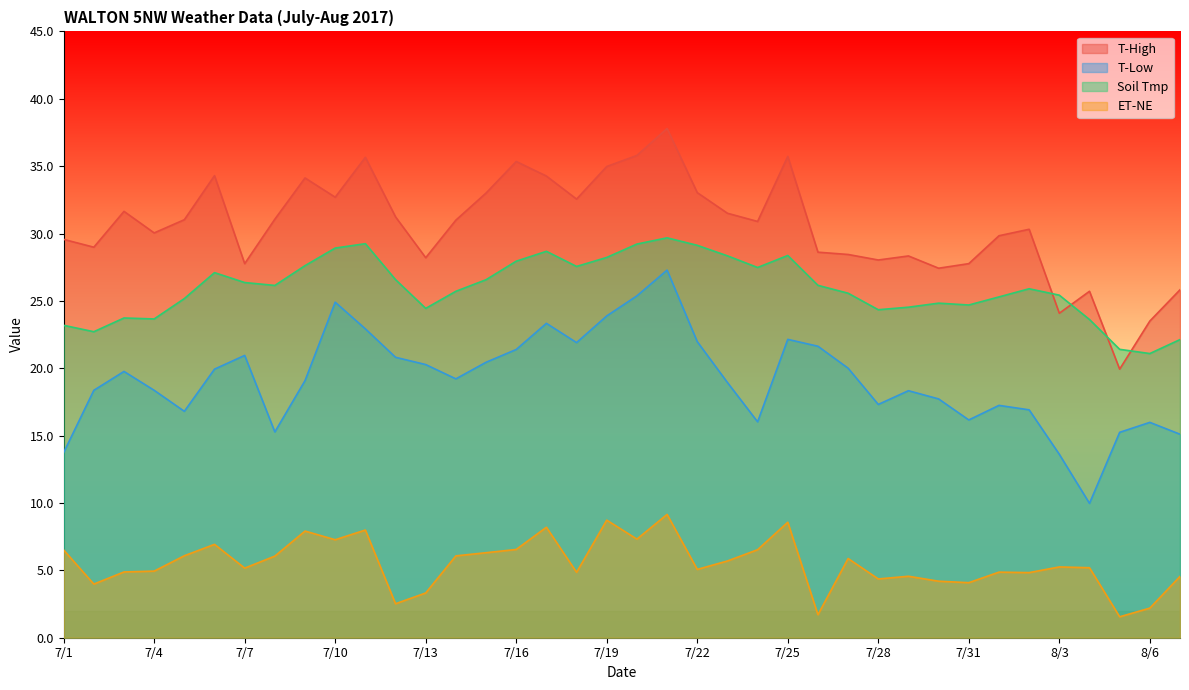

At which label does ET-NE first exceed 5?

7/1